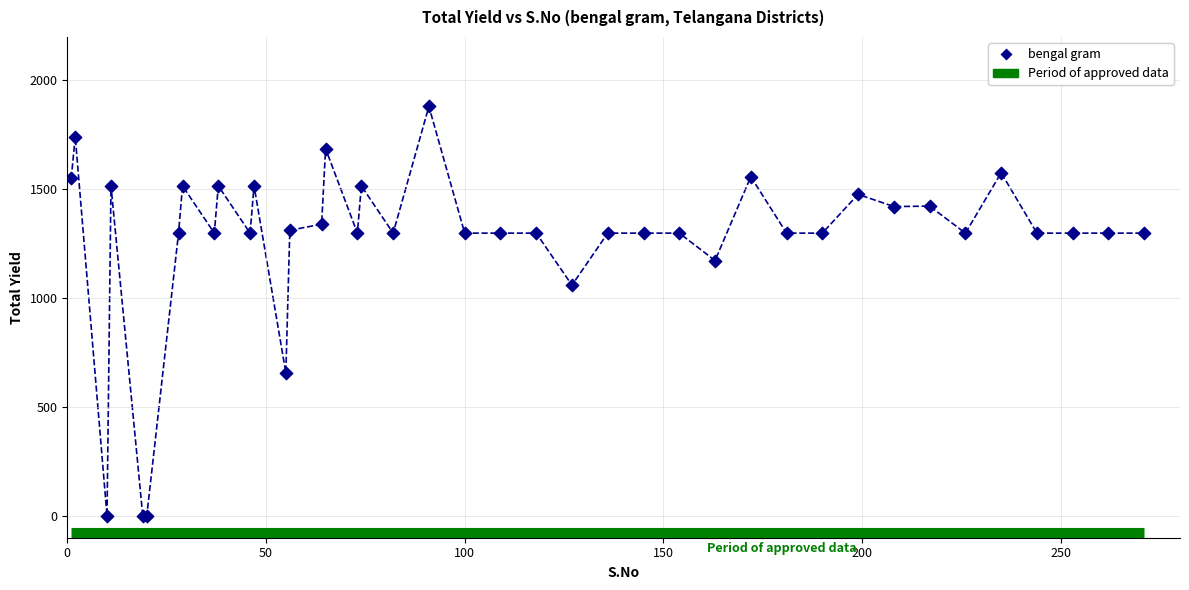

What Y value in the scatter plot is closest to 940?

1060